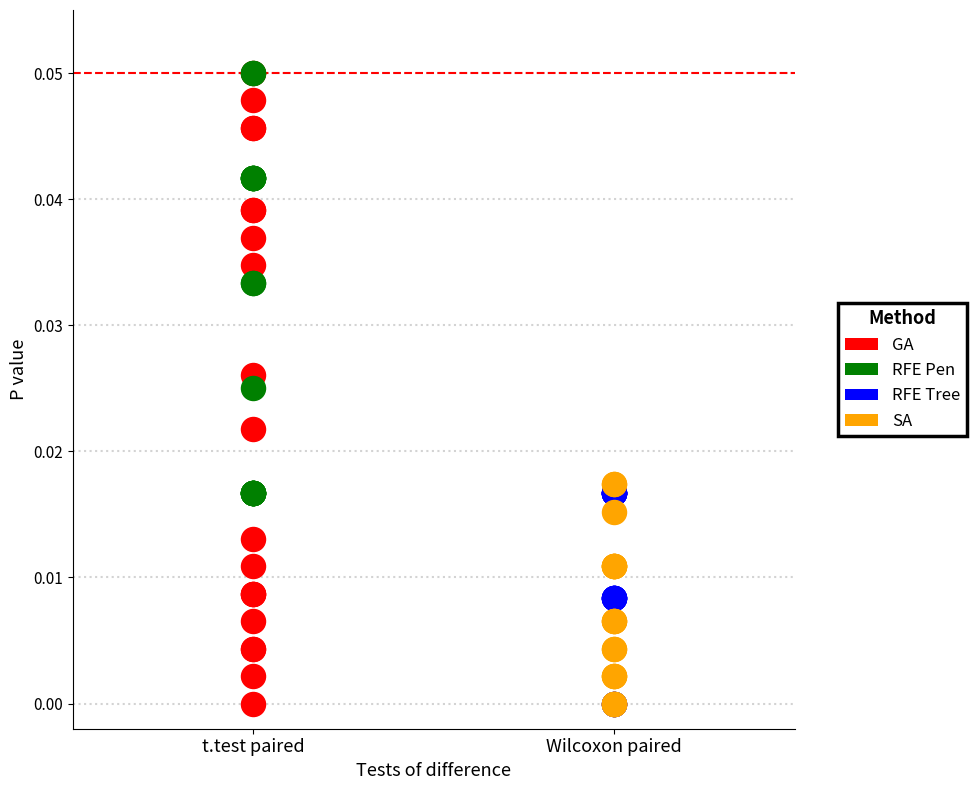

Which series has the widest spread of Y values?

GA